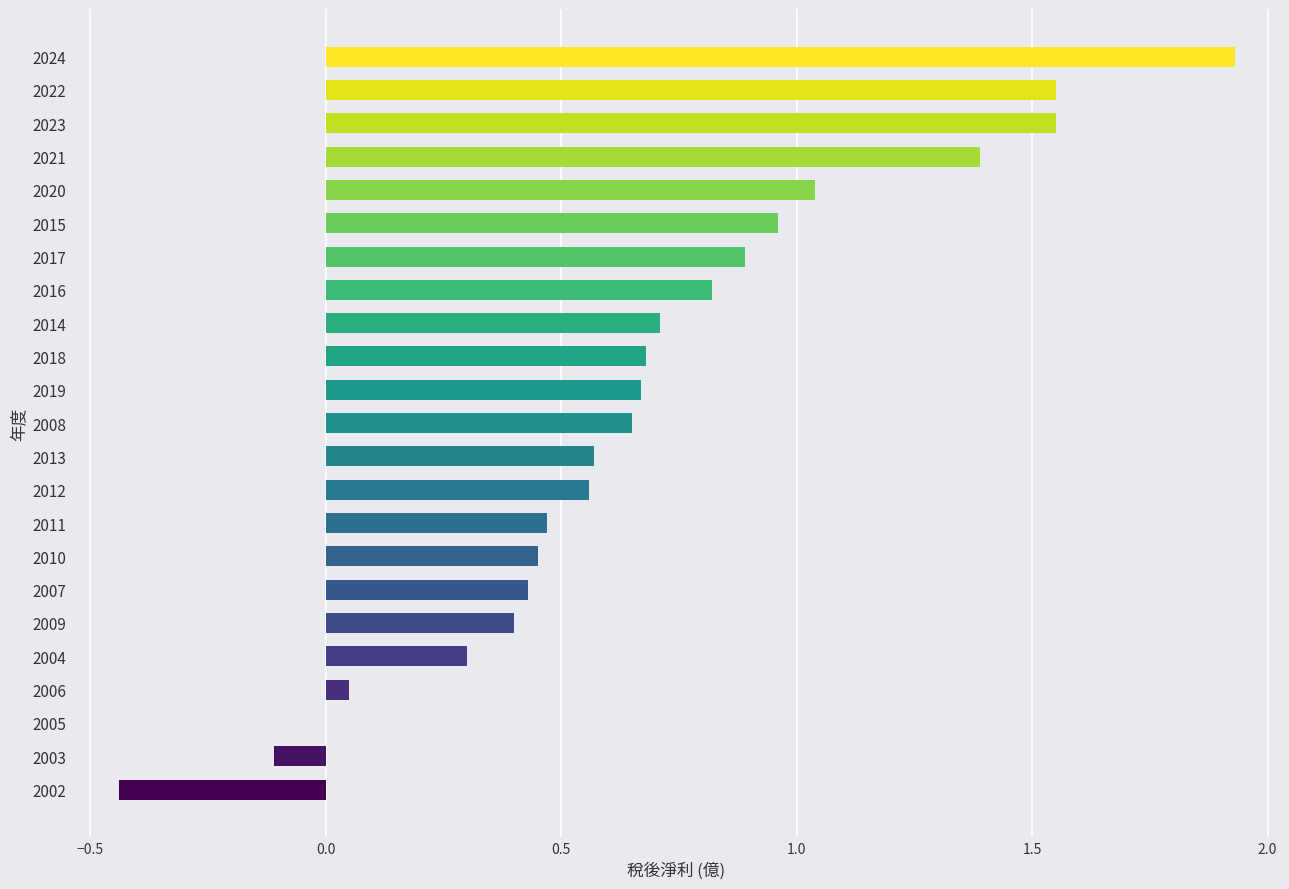

The chart shows a value of 0.7 at 2019. True or false?

True